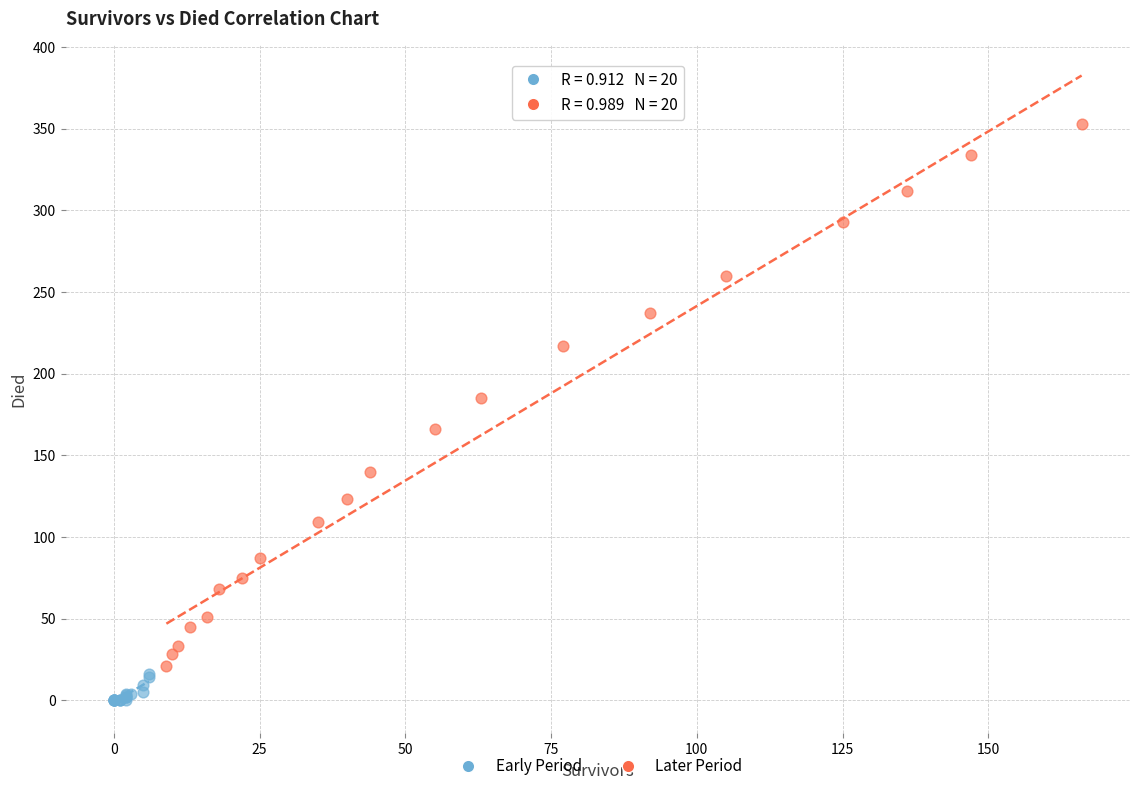

Which series reaches the maximum Y coordinate?

Later Period